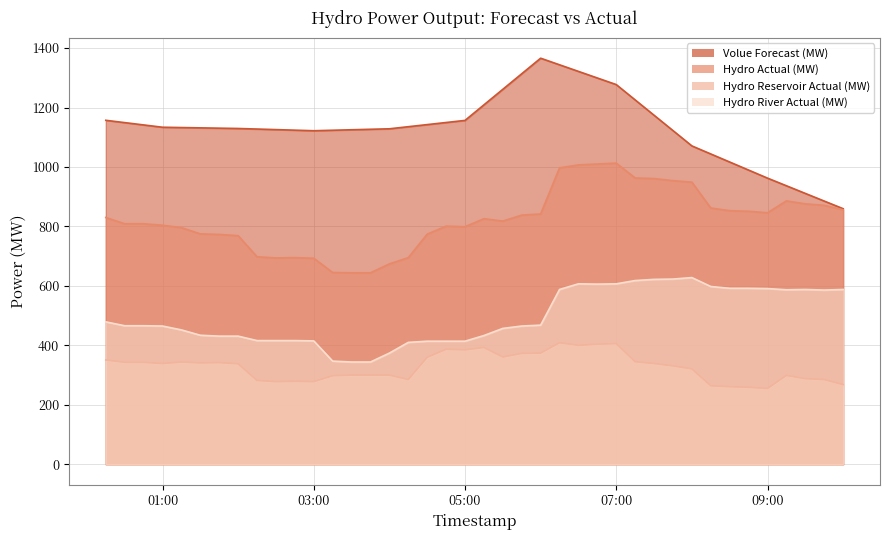

The Hydro Reservoir Actual (MW) series shows 175.5 at 2025-08-20 06:00:00. True or false?

False